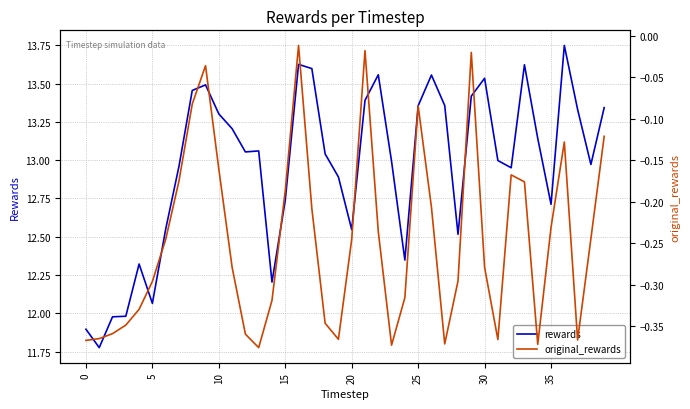

How many categories are shown in the chart?

40